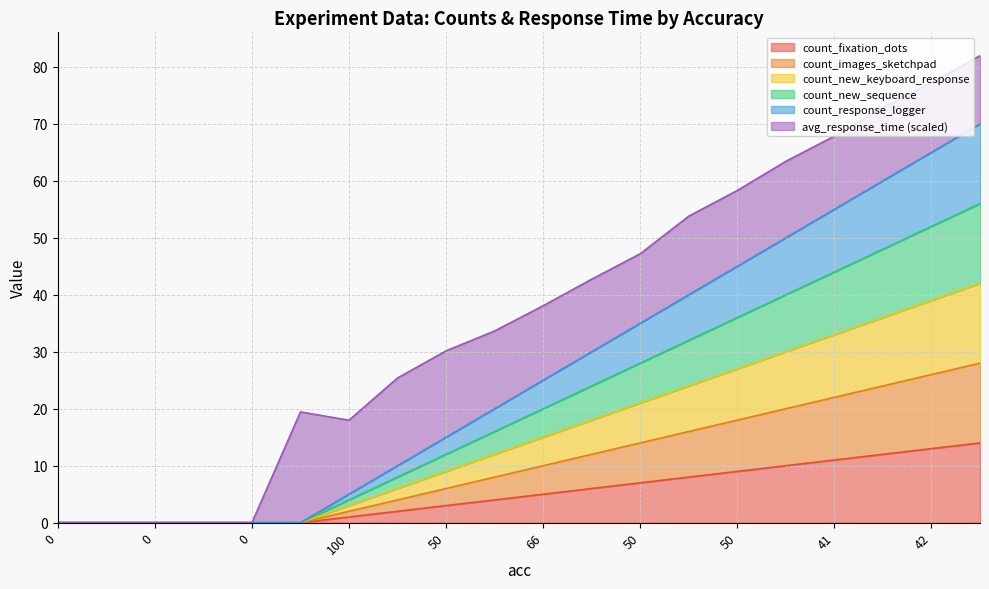

Does the chart display data point markers on the line(s)?

No